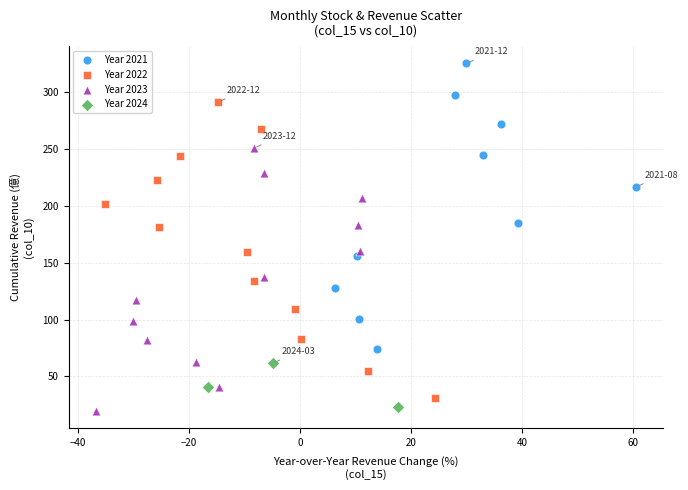

Which series has the largest Y range (max minus min)?

Year 2022